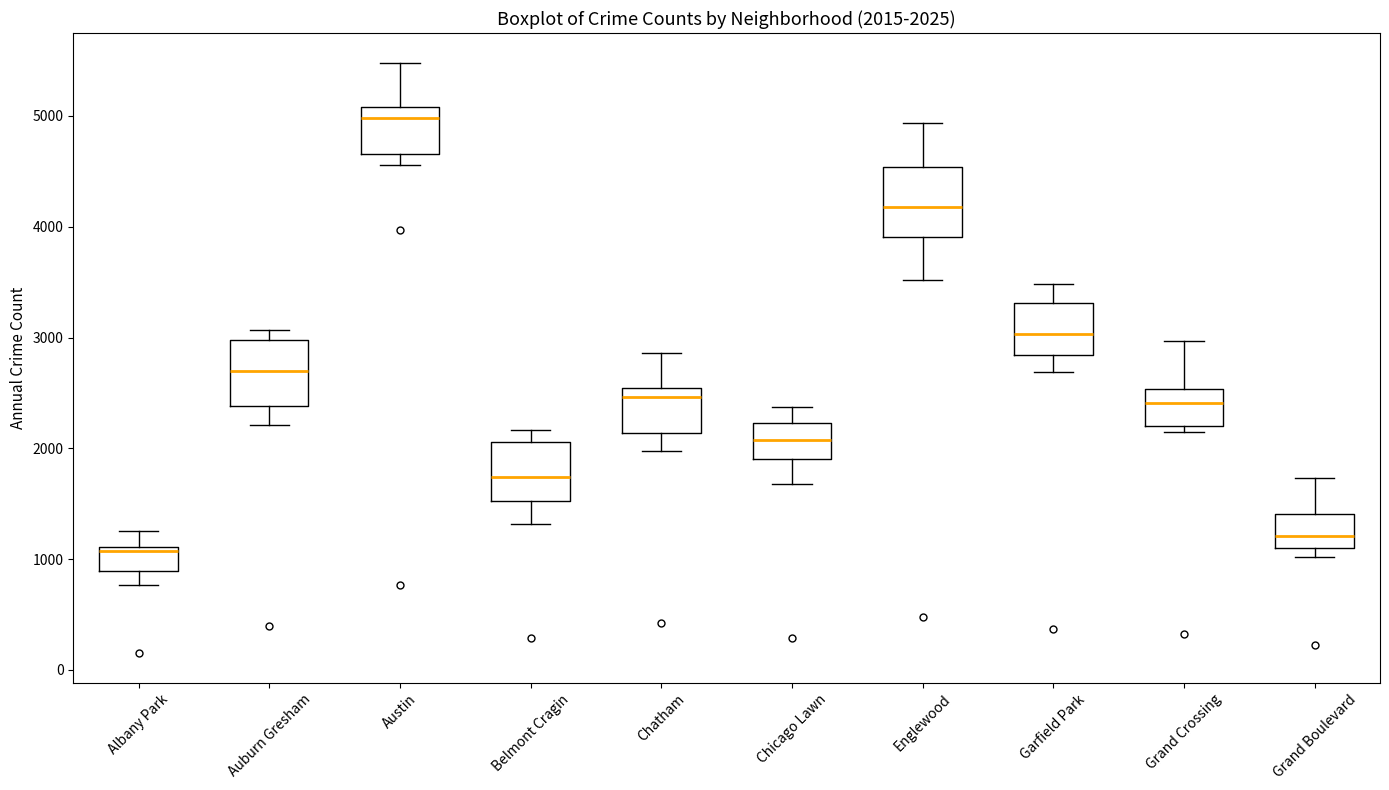

Which box has the highest median line?

Austin